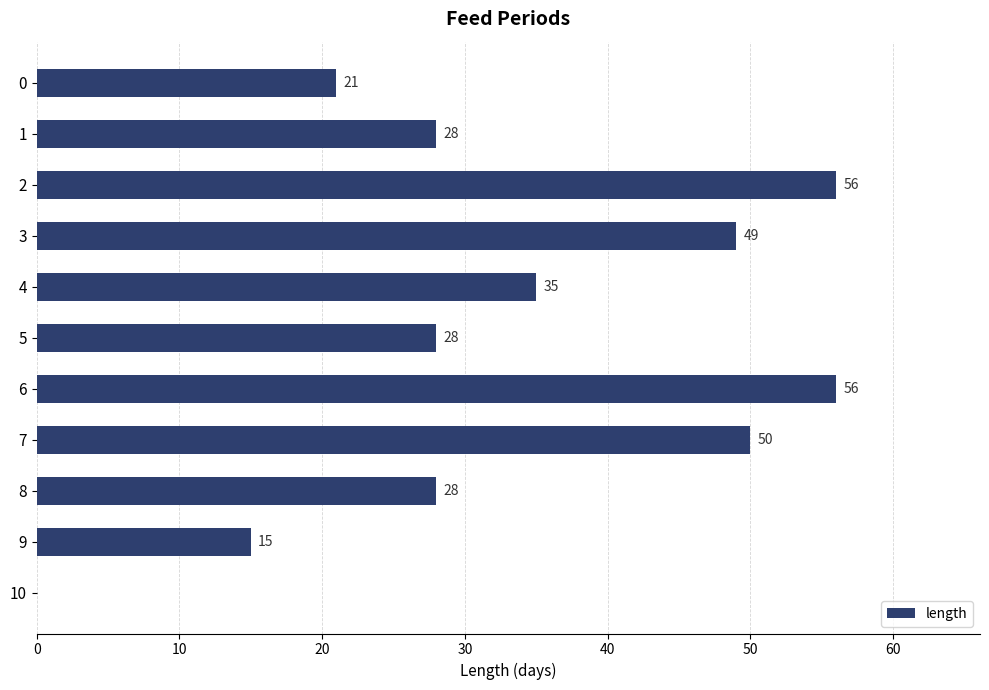

What value does the data have at 9?

15